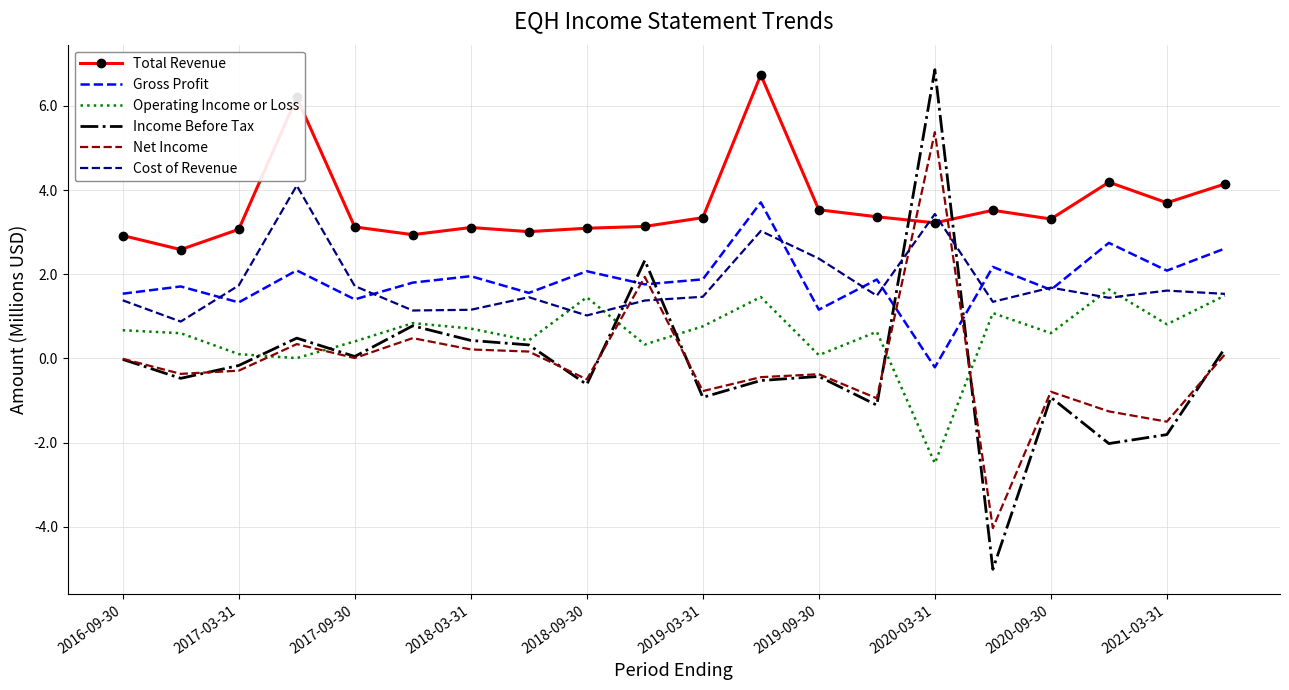

True or false: Total Revenue and Gross Profit intersect in this chart.

False